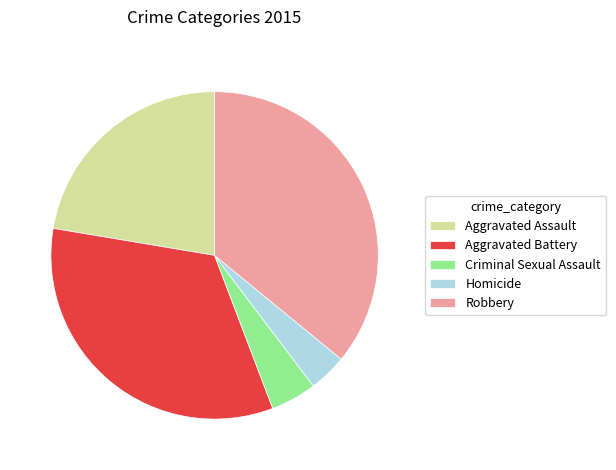

Do Criminal Sexual Assault and Robbery together represent more than half of the pie?

No